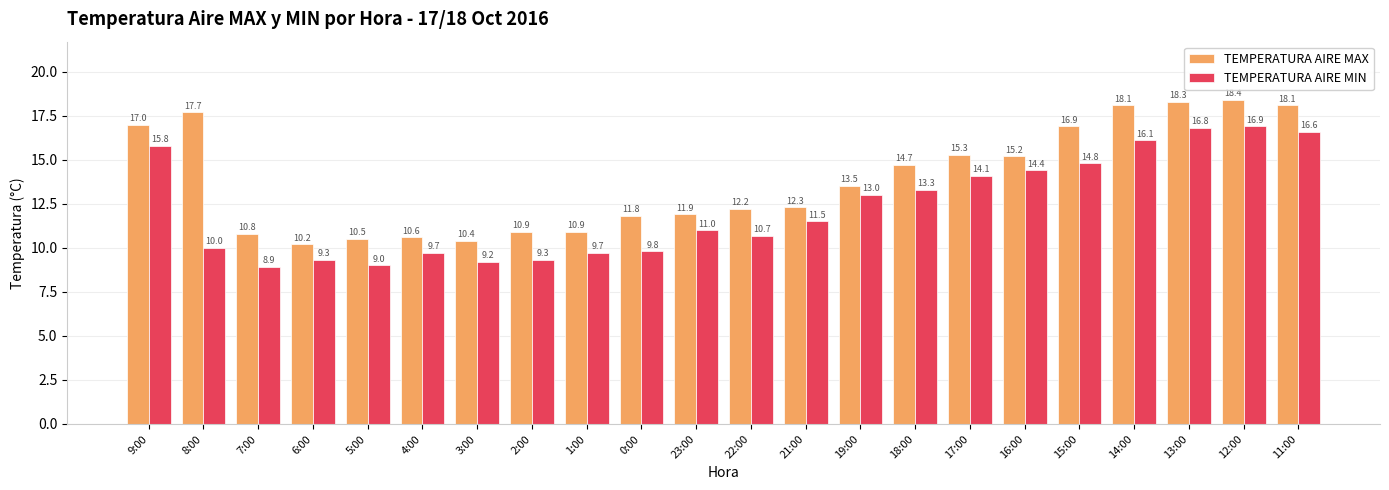

Reading left to right, what are all the values shown in this chart?

TEMPERATURA AIRE MAX: 17.0	17.7	10.8	10.2	10.5	10.6	10.4	10.9	10.9	11.8	11.9	12.2	12.3	13.5	14.7	15.3	15.2	16.9	18.1	18.3	18.4	18.1
TEMPERATURA AIRE MIN: 15.8	10.0	8.9	9.3	9.0	9.7	9.2	9.3	9.7	9.8	11.0	10.7	11.5	13.0	13.3	14.1	14.4	14.8	16.1	16.8	16.9	16.6